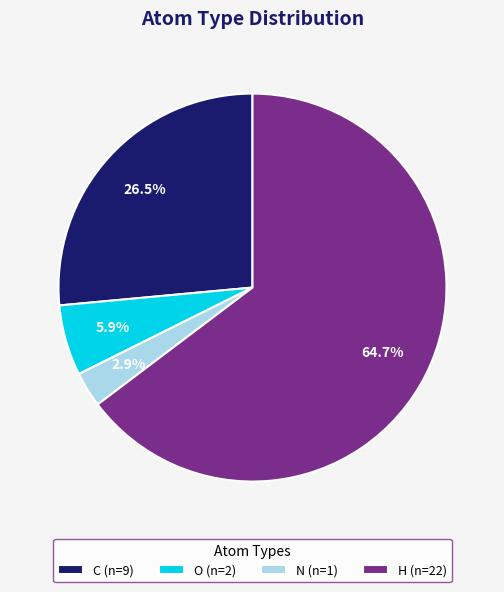

How many segments does this pie chart have?

4